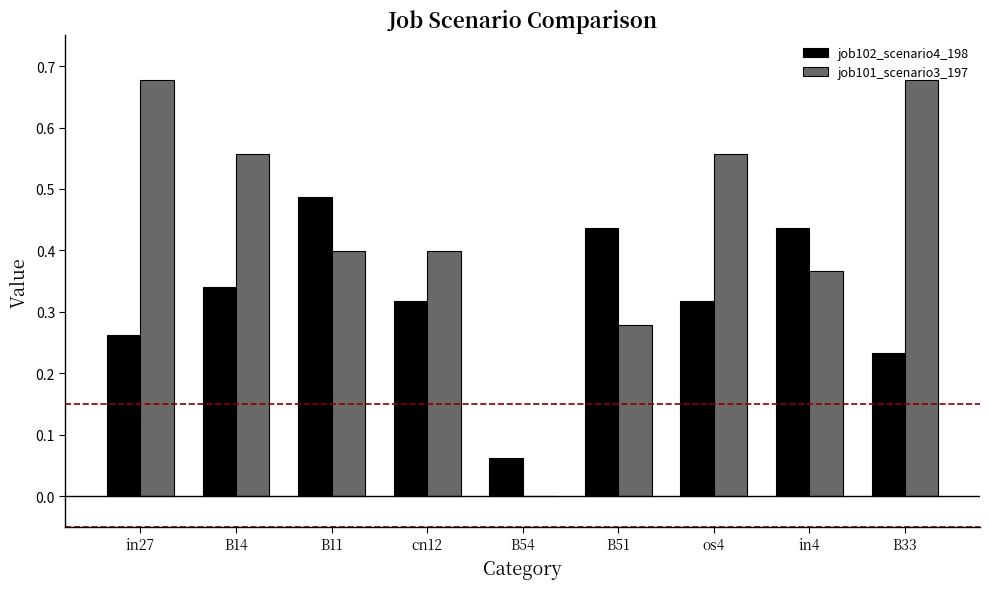

How many groups of bars are there?

9